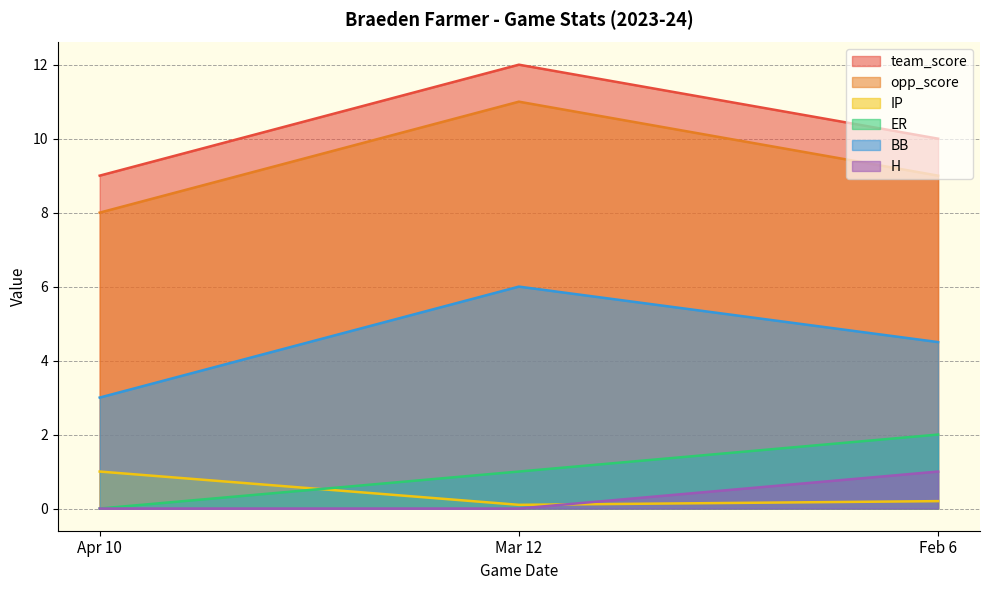

Count the team_score values in the range 9 to 12.

3